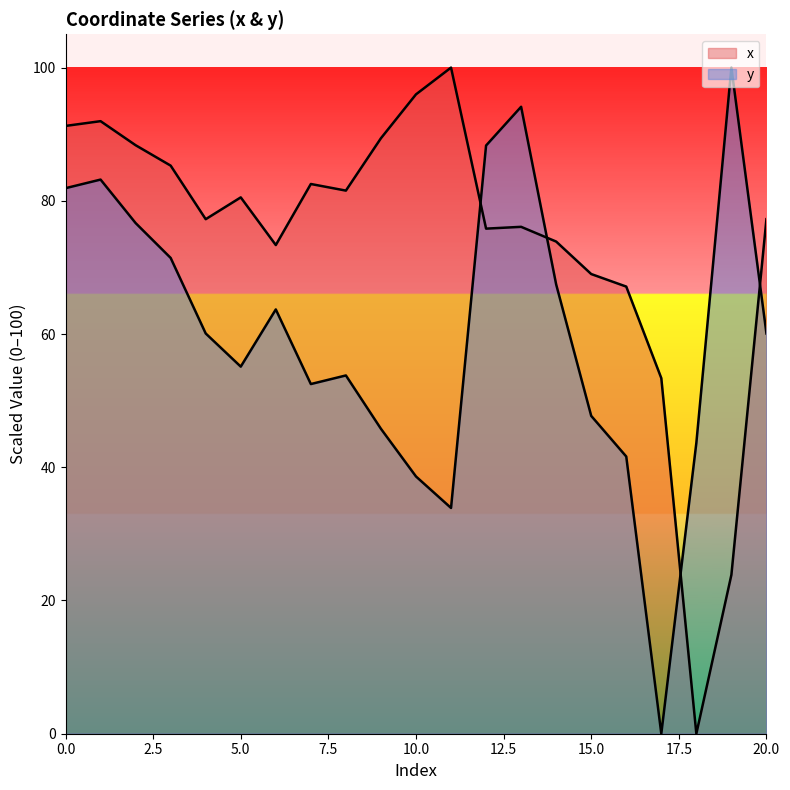

Reading left to right, what are all the values shown in this chart?

x: 91.2	92.0	88.3	85.3	77.2	80.5	73.4	82.5	81.5	89.4	96.0	100.0	75.8	76.1	73.9	69.0	67.1	53.4	0.0	23.9	77.2
y: 81.9	83.2	76.7	71.4	60.1	55.1	63.7	52.5	53.8	45.8	38.6	33.9	88.3	94.1	67.4	47.7	41.6	0.0	43.6	100.0	60.1